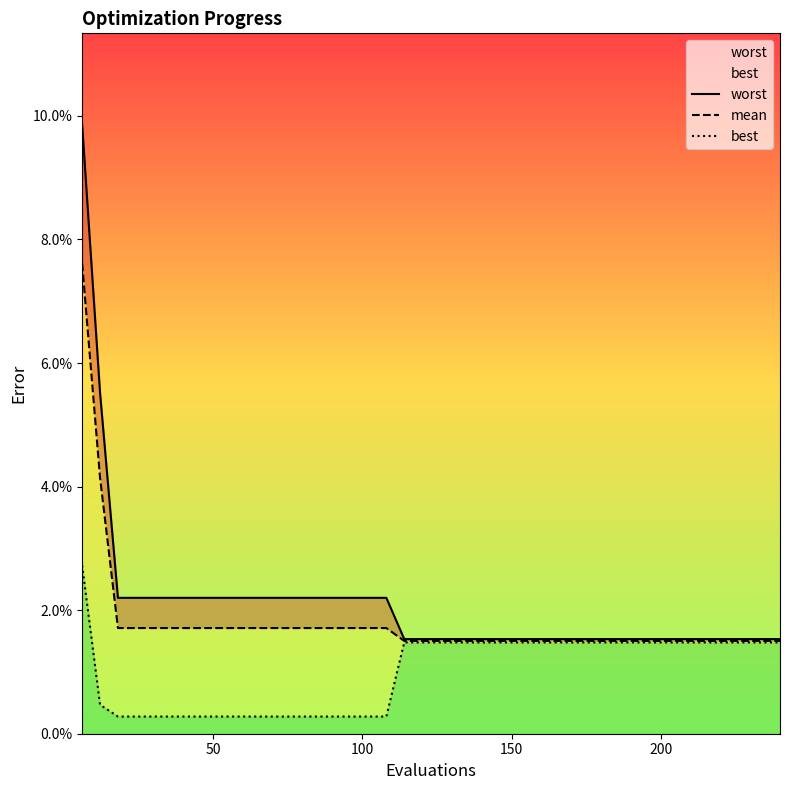

List the series in order of their peak value, highest first.

worst, mean, best